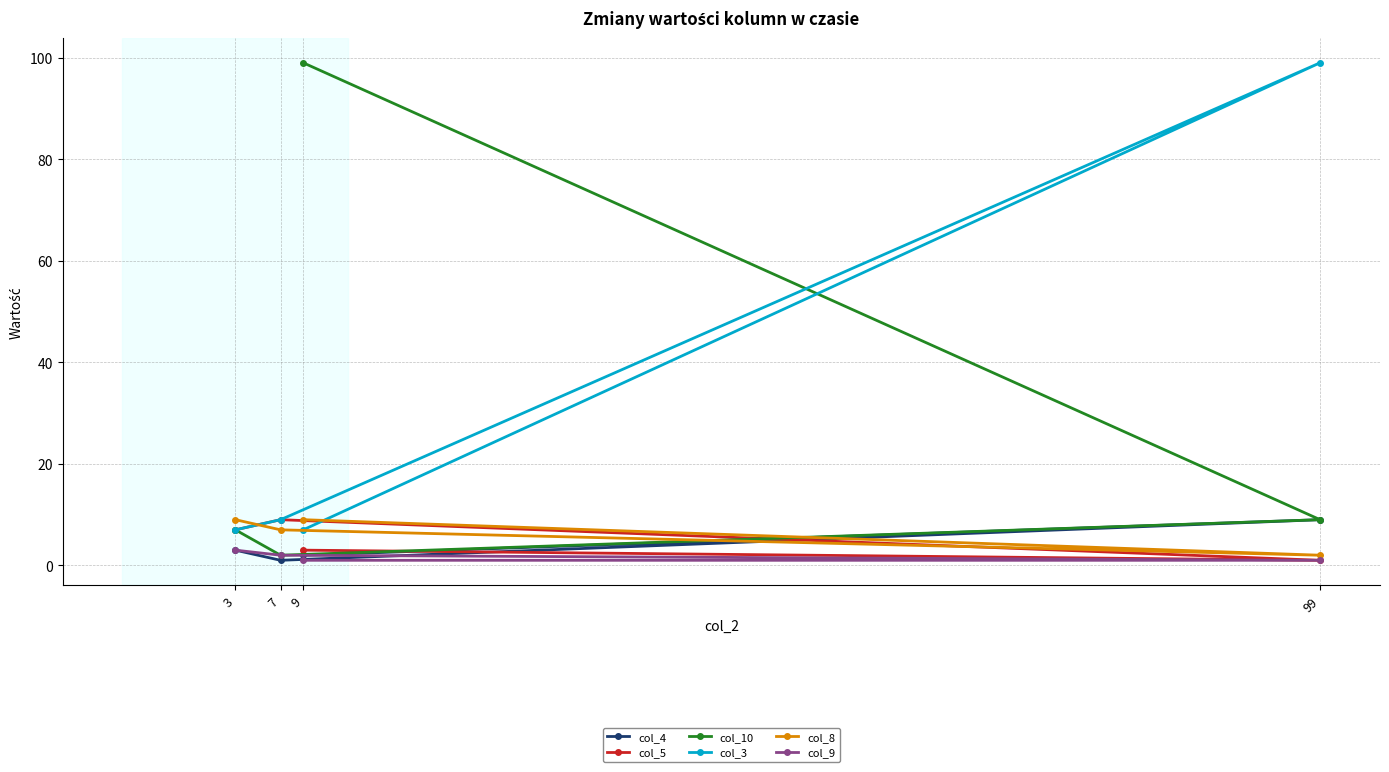

Reading right to left, transcribe all the data shown in this chart.

col_4: 99=9	9=2	7=1	3=3
col_5: 99=1	9=3	7=9	3=7
col_10: 99=9	9=99	7=2	3=7
col_3: 99=99	9=7	7=9	3=7
col_8: 99=2	9=9	7=7	3=9
col_9: 99=1	9=1	7=2	3=3